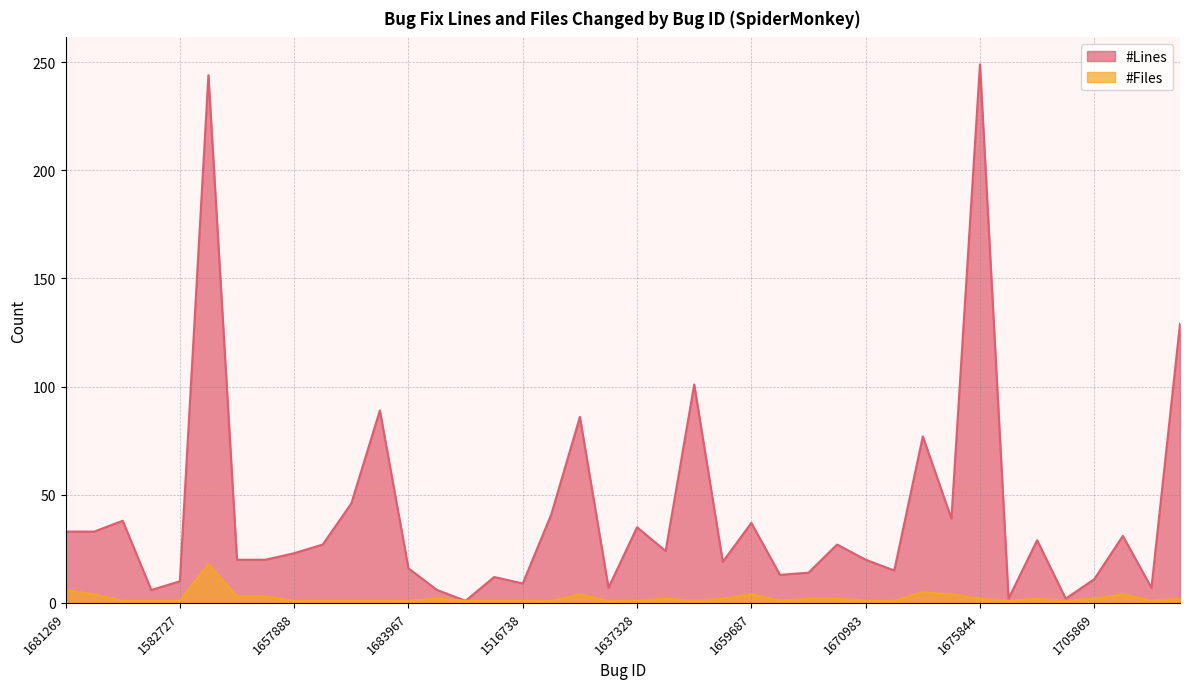

How many interior local valleys does the #Lines series have?

12